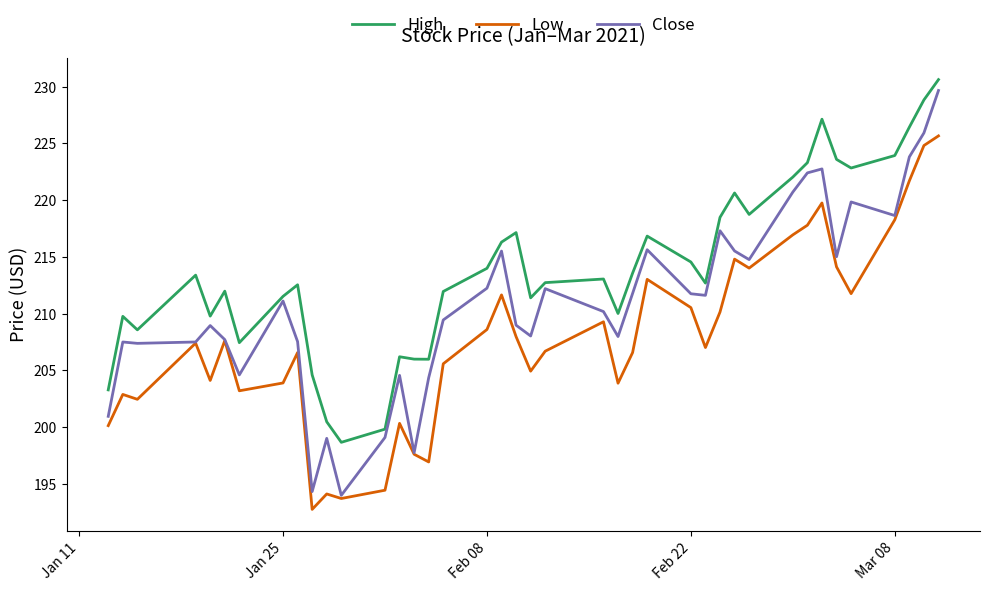

At how many categories does at least one series exceed 194?

40